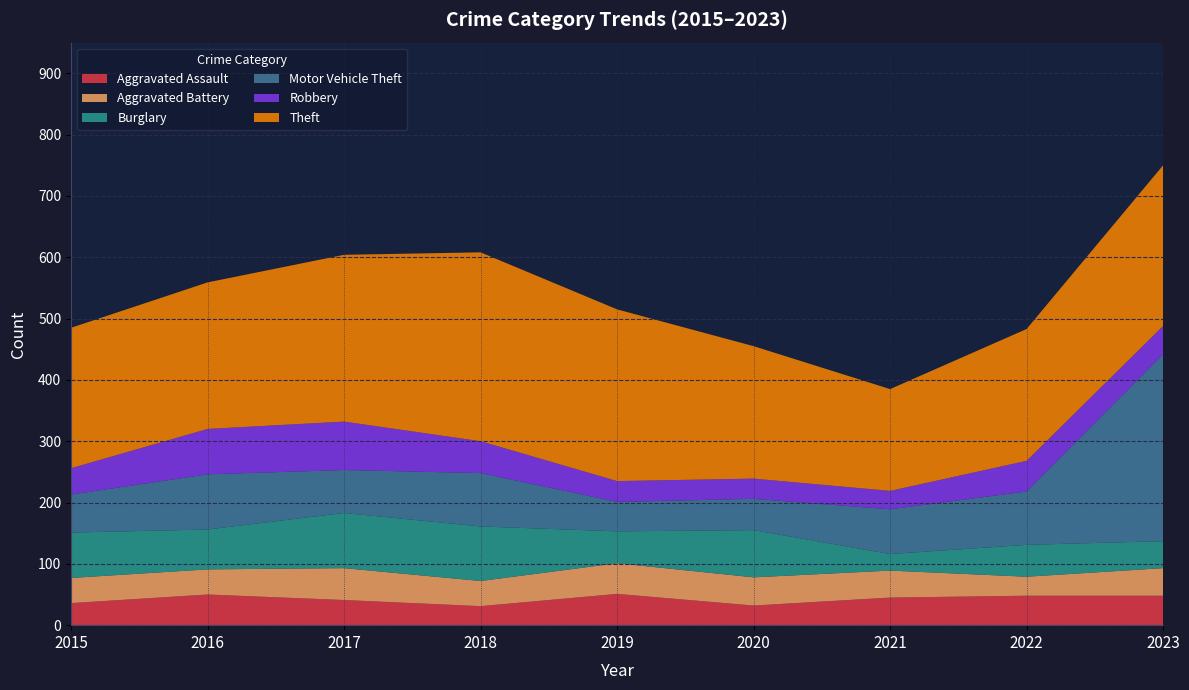

Reading right to left, extract all data points from this chart.

Aggravated Assault: 2023=48	2022=48	2021=45	2020=32	2019=51	2018=31	2017=41	2016=50	2015=36
Aggravated Battery: 2023=45	2022=31	2021=44	2020=46	2019=50	2018=41	2017=52	2016=41	2015=41
Burglary: 2023=44	2022=52	2021=27	2020=77	2019=52	2018=89	2017=90	2016=65	2015=74
Motor Vehicle Theft: 2023=305	2022=87	2021=73	2020=51	2019=48	2018=87	2017=70	2016=90	2015=62
Robbery: 2023=46	2022=50	2021=30	2020=33	2019=34	2018=52	2017=79	2016=74	2015=43
Theft: 2023=262	2022=215	2021=166	2020=216	2019=280	2018=308	2017=272	2016=239	2015=229